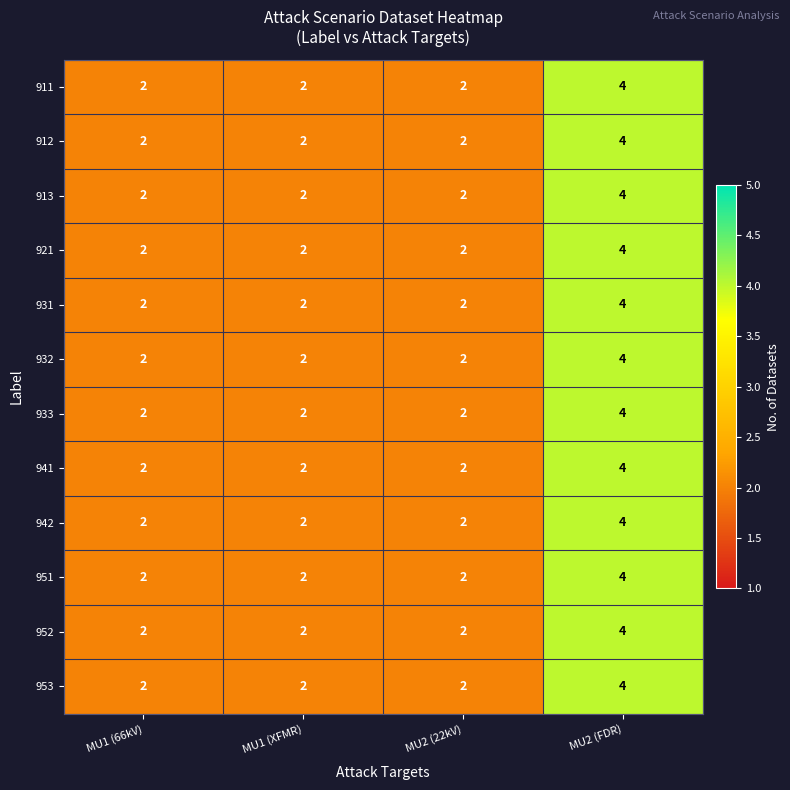

Count the 912 values in the range 2 to 4.

4